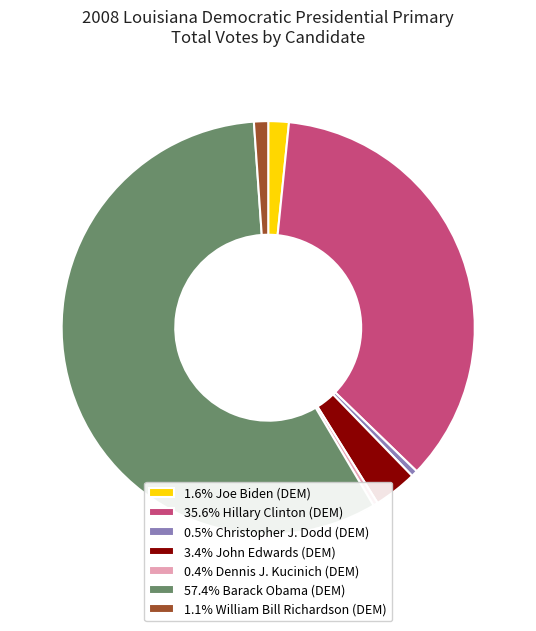

Count the number of slices in the pie.

7